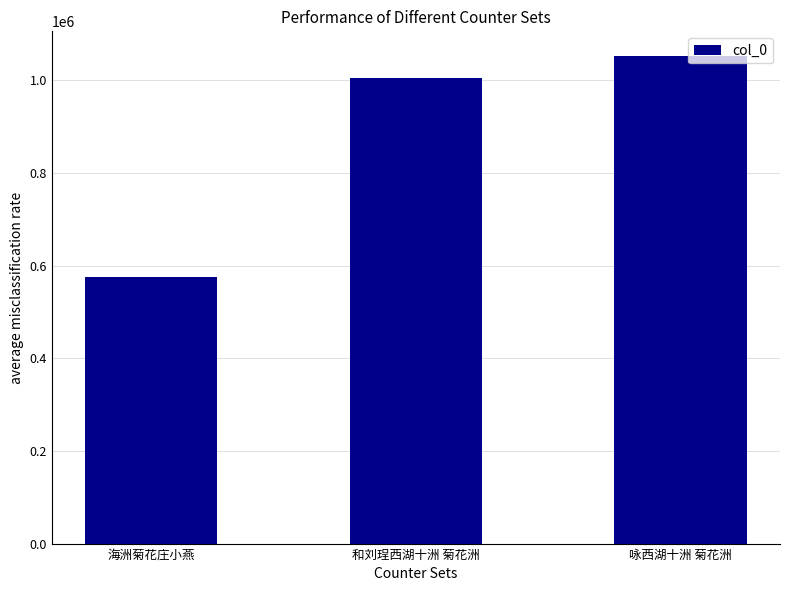

Between 和刘珵西湖十洲 菊花洲 and 海洲菊花庄小燕, which is larger?

和刘珵西湖十洲 菊花洲